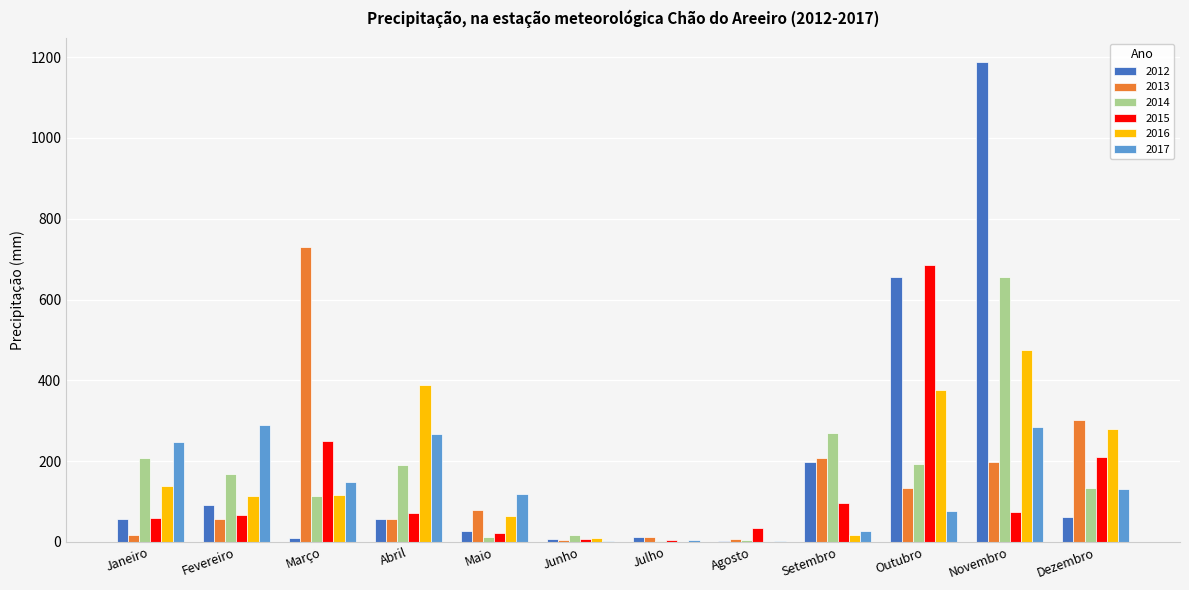

What is the greatest value displayed?

1187.2